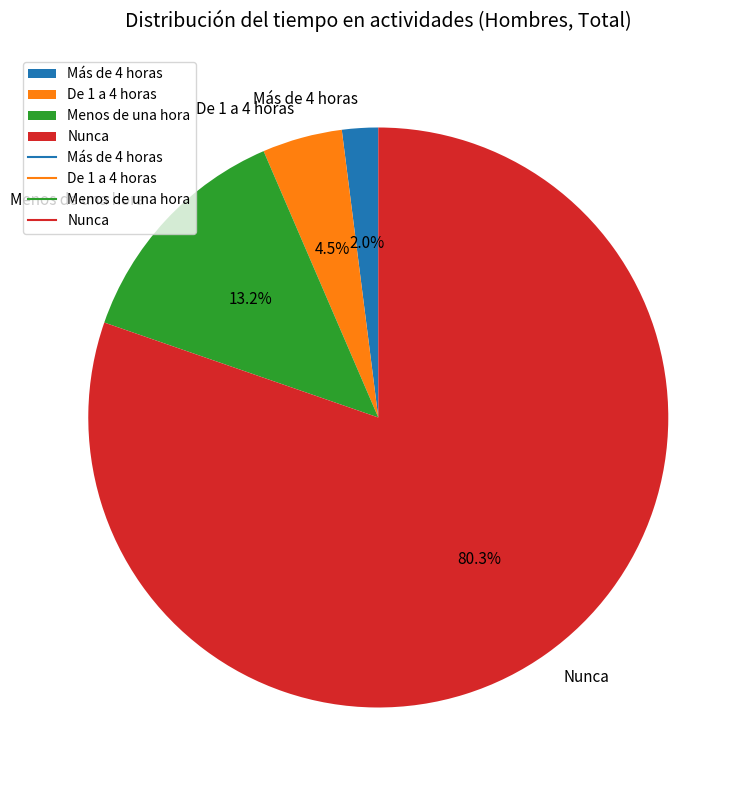

Do De 1 a 4 horas and Más de 4 horas together represent more than half of the pie?

No